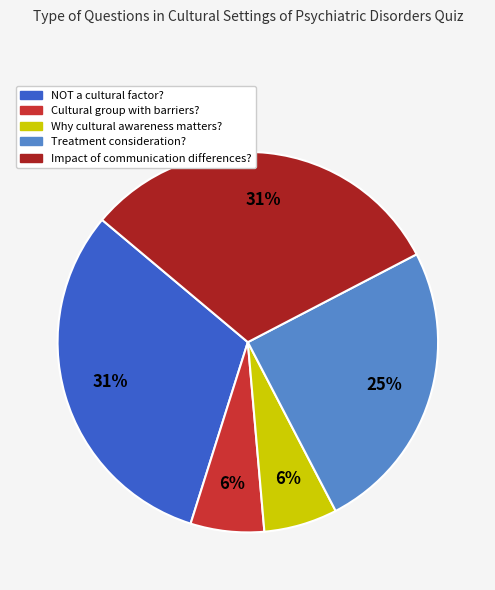

Count the number of slices in the pie.

5